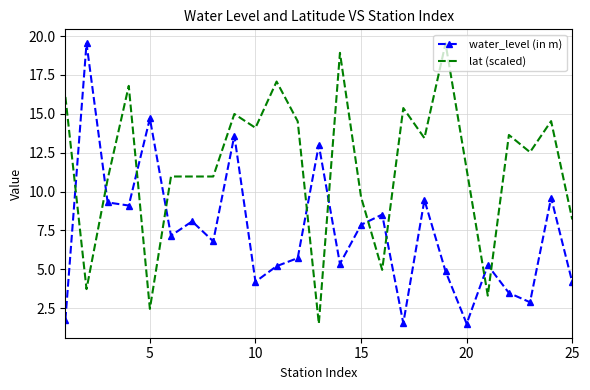

Which series has the largest total across all categories?

lat (scaled)